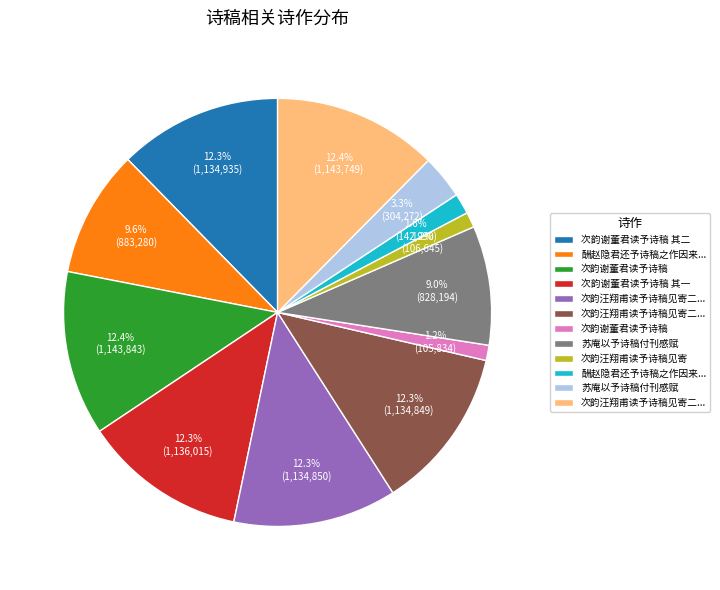

To the nearest percent, what is the average slice percentage?

8%